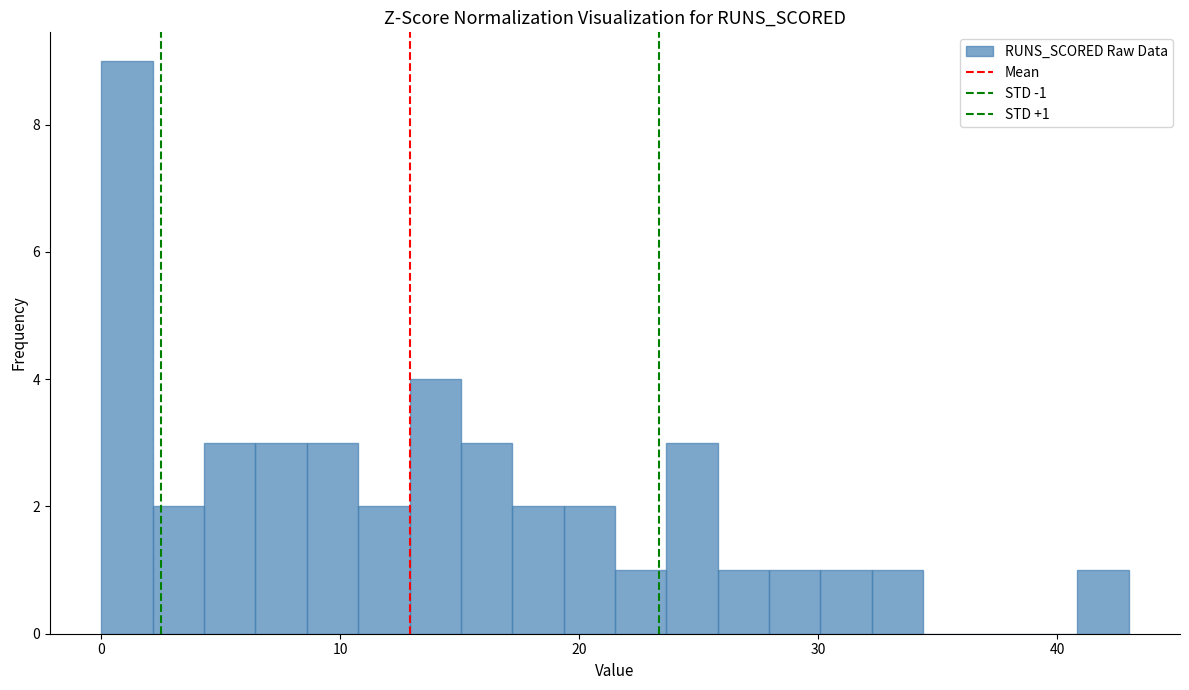

Around what value on the x-axis is the tallest bar? Give the approximate position of its centre, as read against the axis.

1